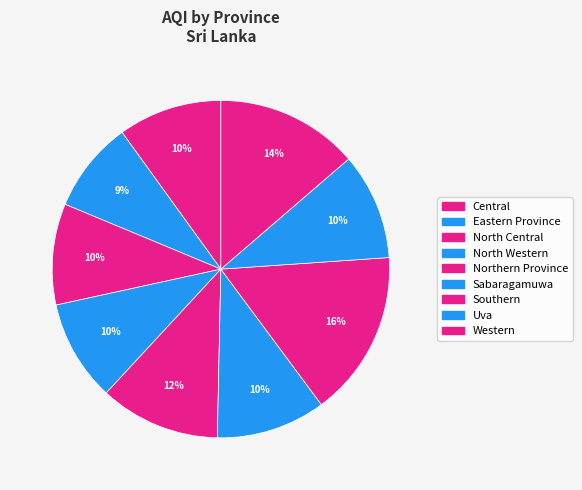

What is the ratio of the value at Eastern Province to the value at Uva?

0.9